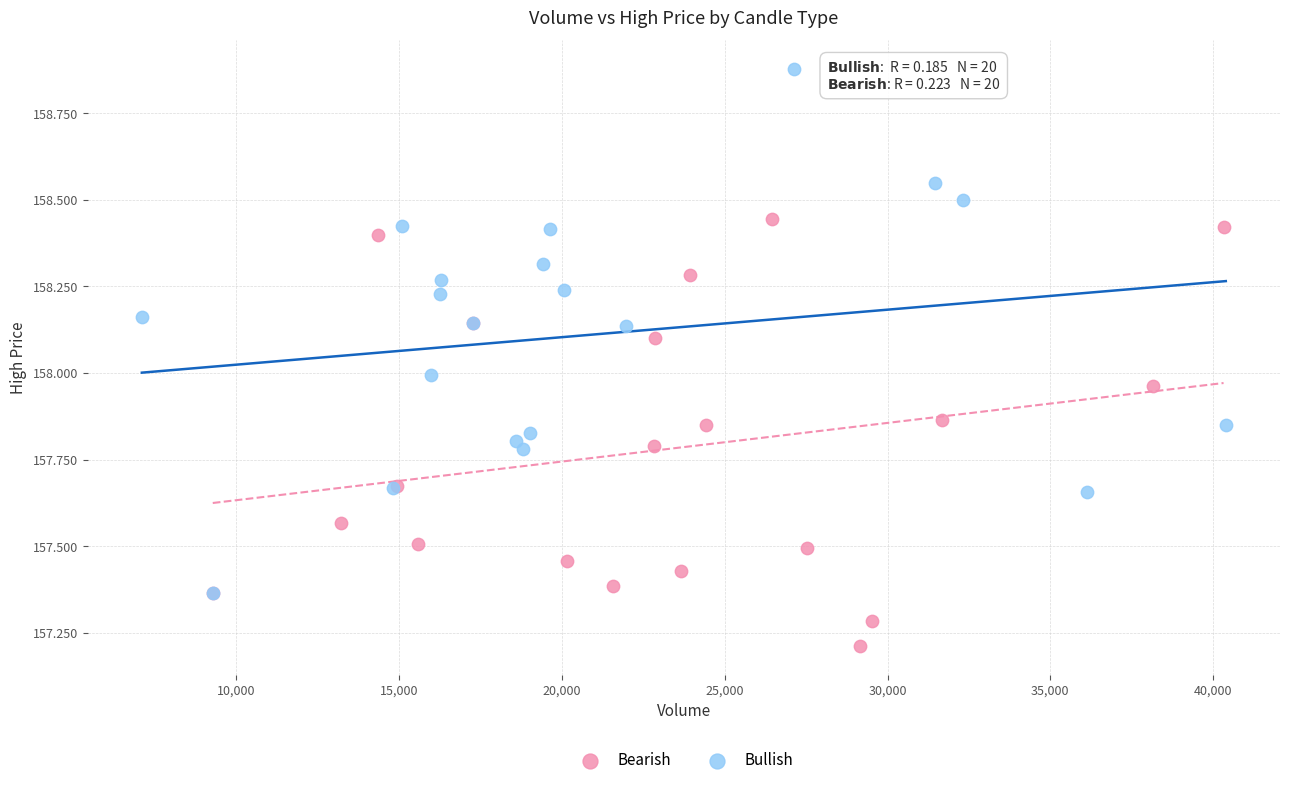

What are all the series names shown in the legend?

Bearish, Bullish